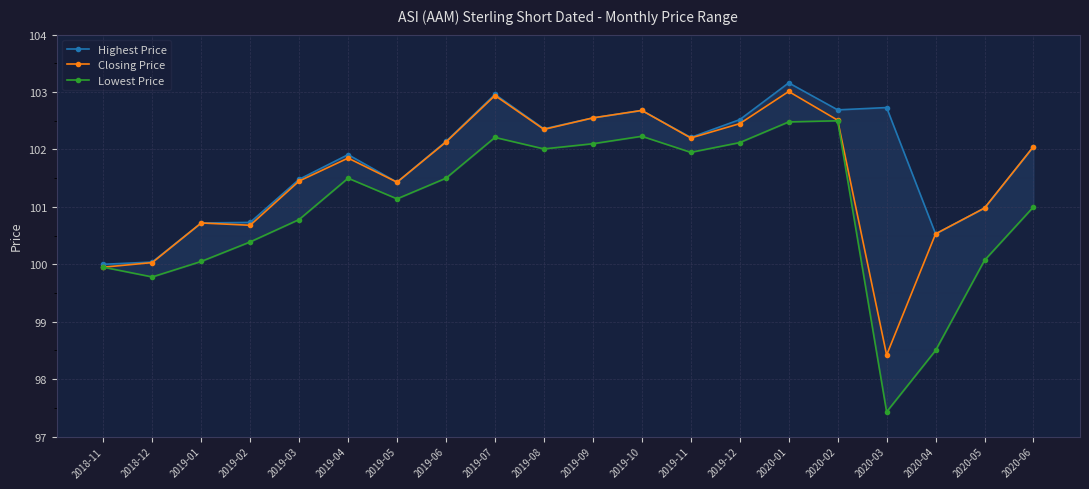

In Highest Price, how many points are lower than both neighbors (excluding endpoints)?

5